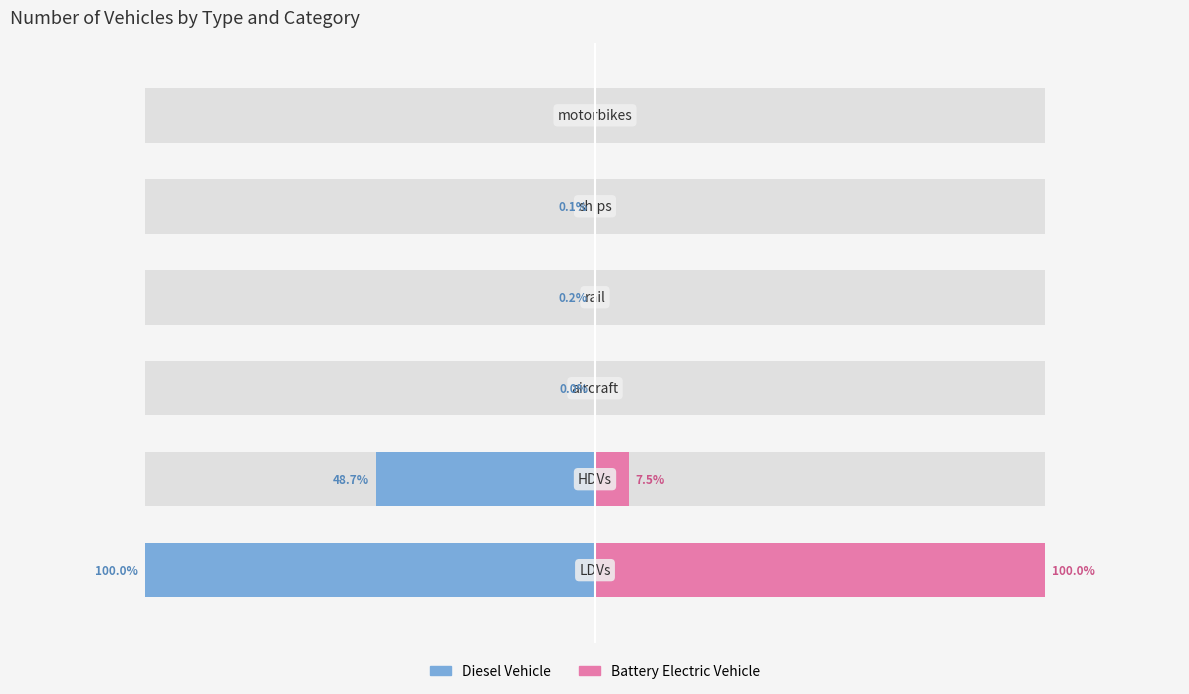

True or false: diesel vehicle has a value of -0.2 at 4.

False